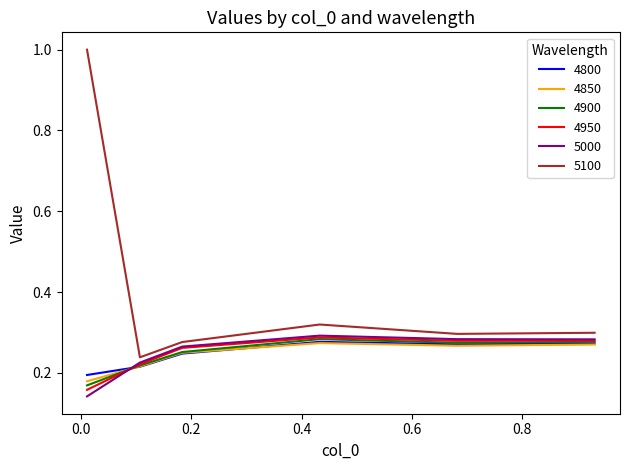

Which series has the largest total across all categories?

5100